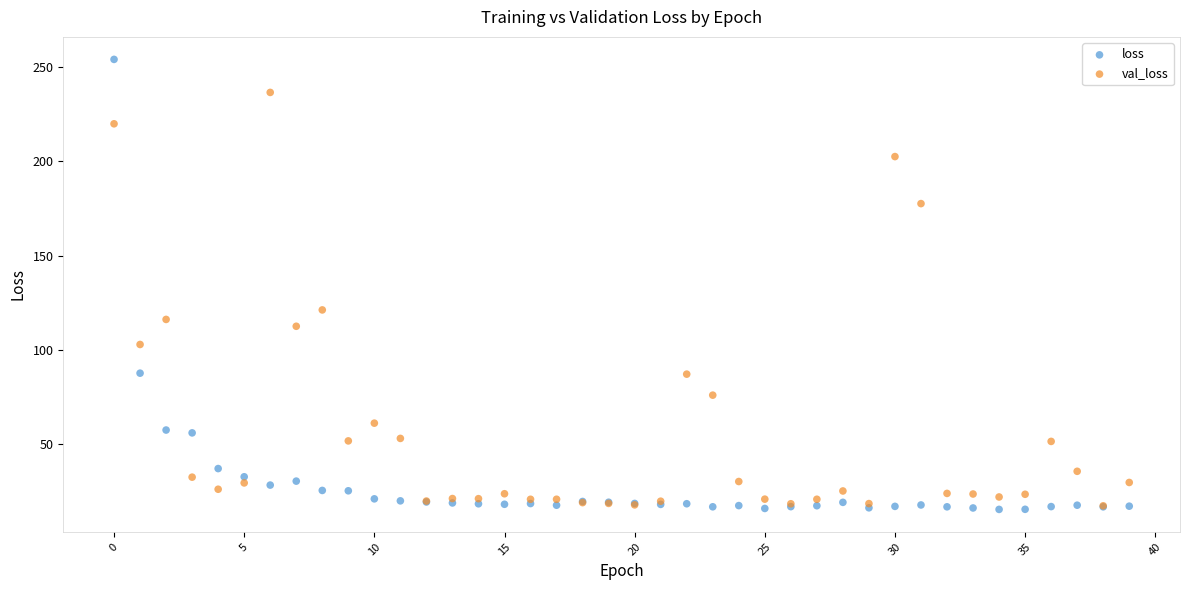

In the val_loss series, what Y value is closest to 126?

121.2